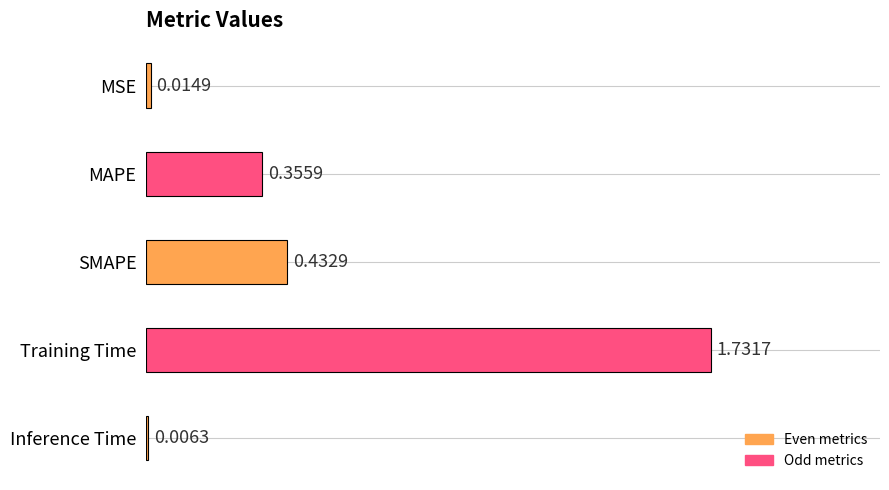

What is the sum of all values?

2.5